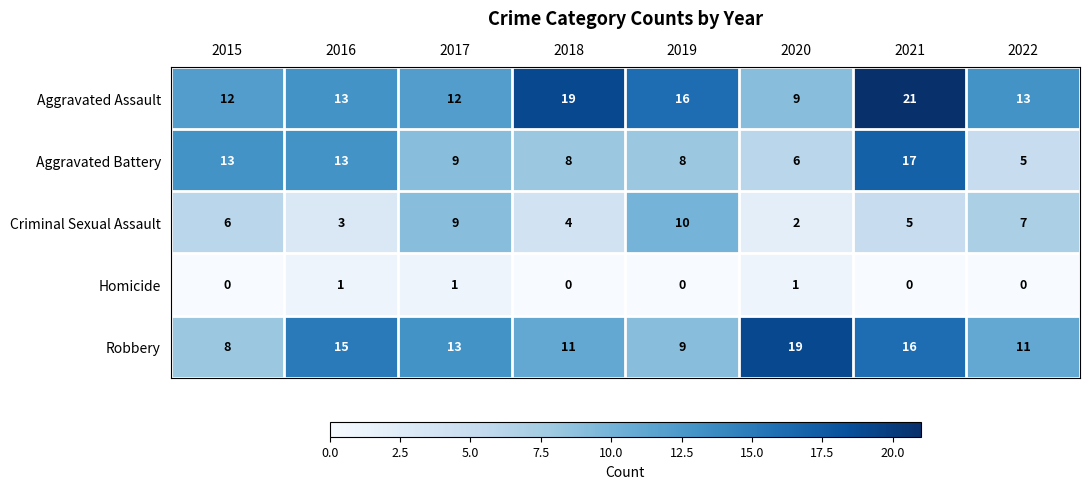

At which category is the sum across all series the highest?

2021